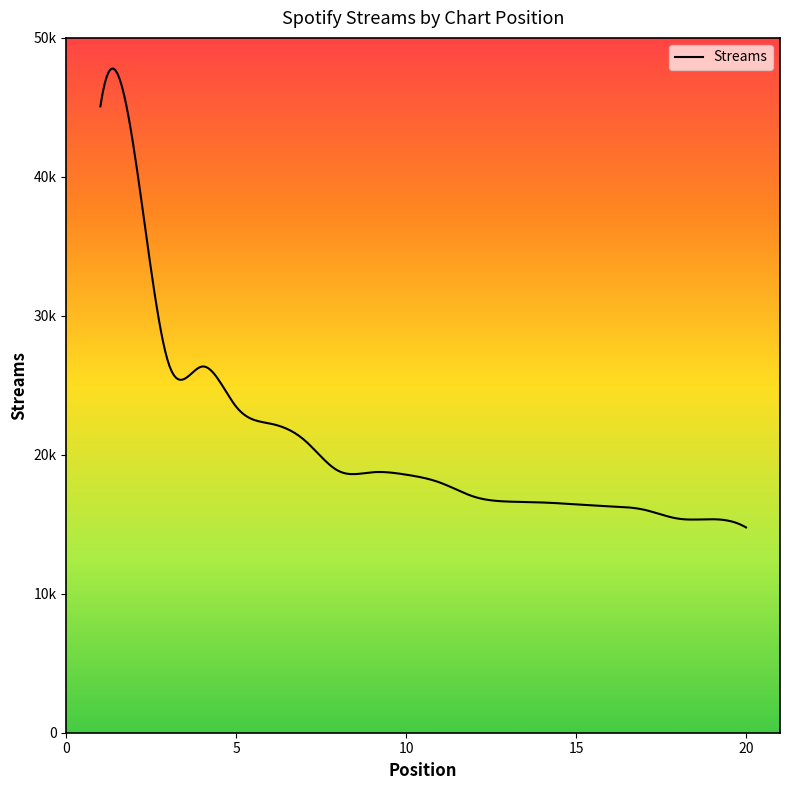

Rank the categories by value from lowest to highest.

20, 19, 18, 17, 16, 15, 14, 13, 12, 11, 10, 9, 8, 7, 6, 5, 4, 3, 2, 1